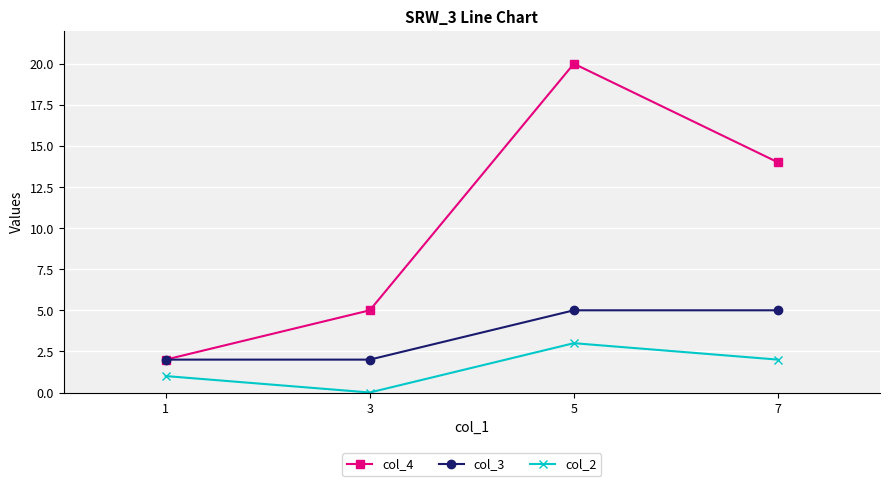

Reading left to right, what are all the values shown in this chart?

col_4: 2	5	20	14
col_3: 2	2	5	5
col_2: 1	0	3	2